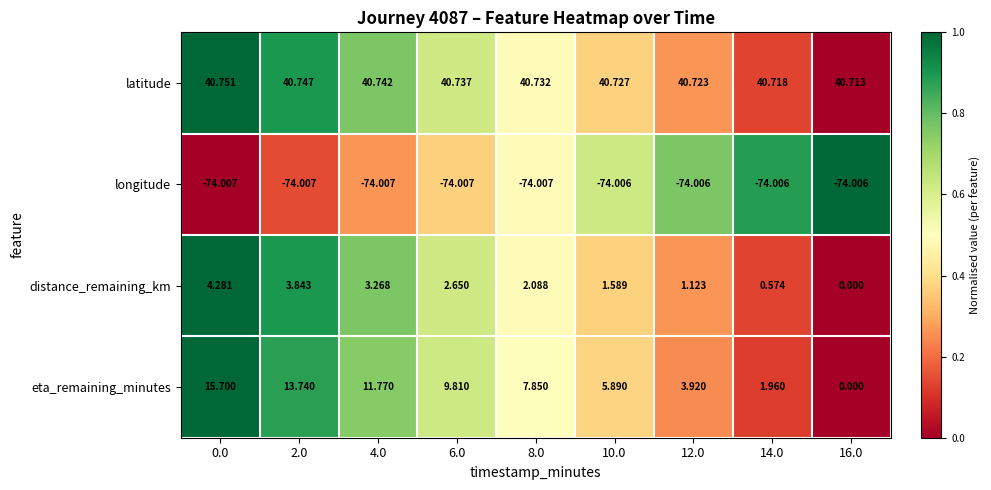

List the series in order of their peak value, highest first.

latitude, eta_remaining_minutes, distance_remaining_km, longitude